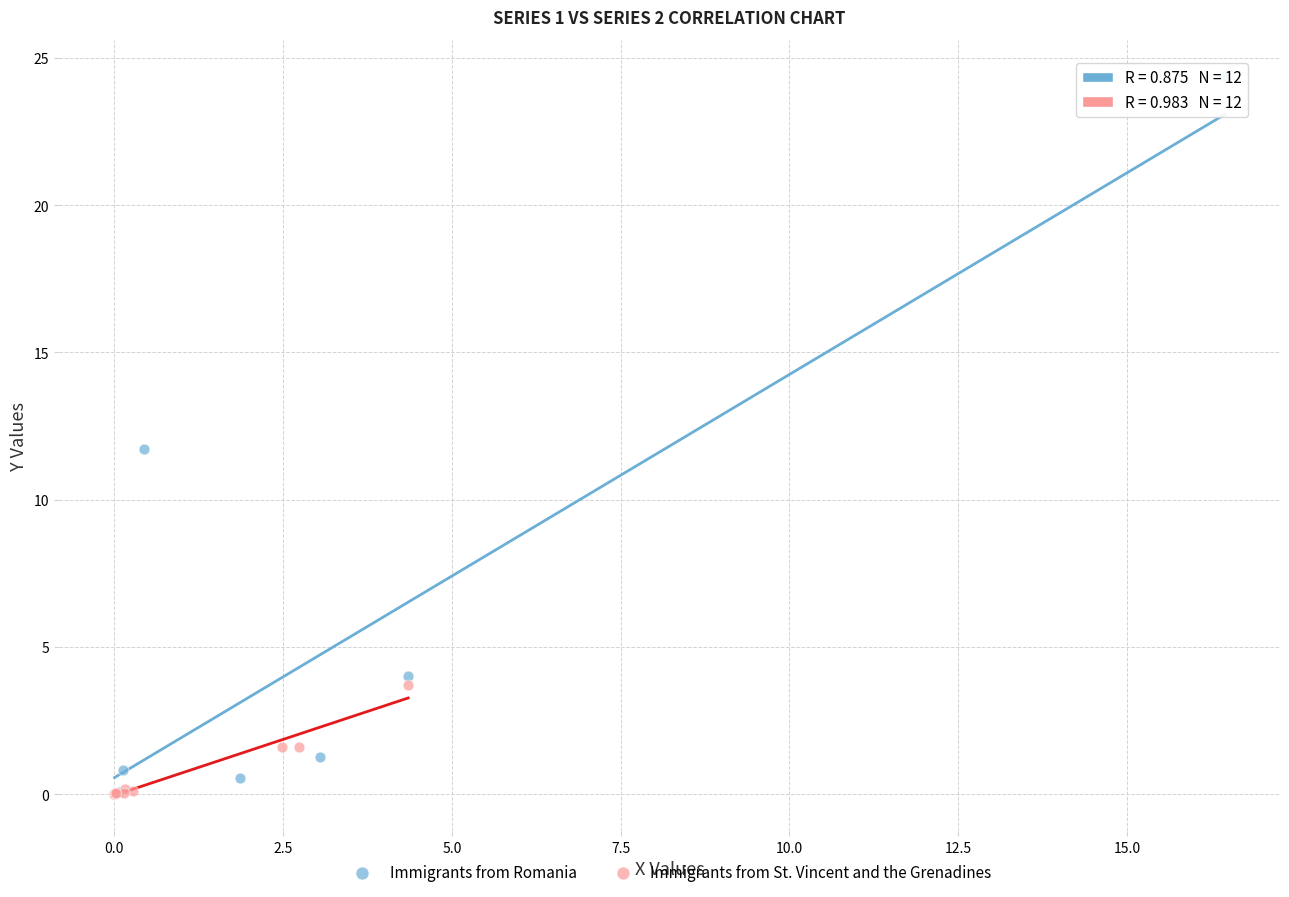

Which series has the widest spread of Y values?

Immigrants from Romania